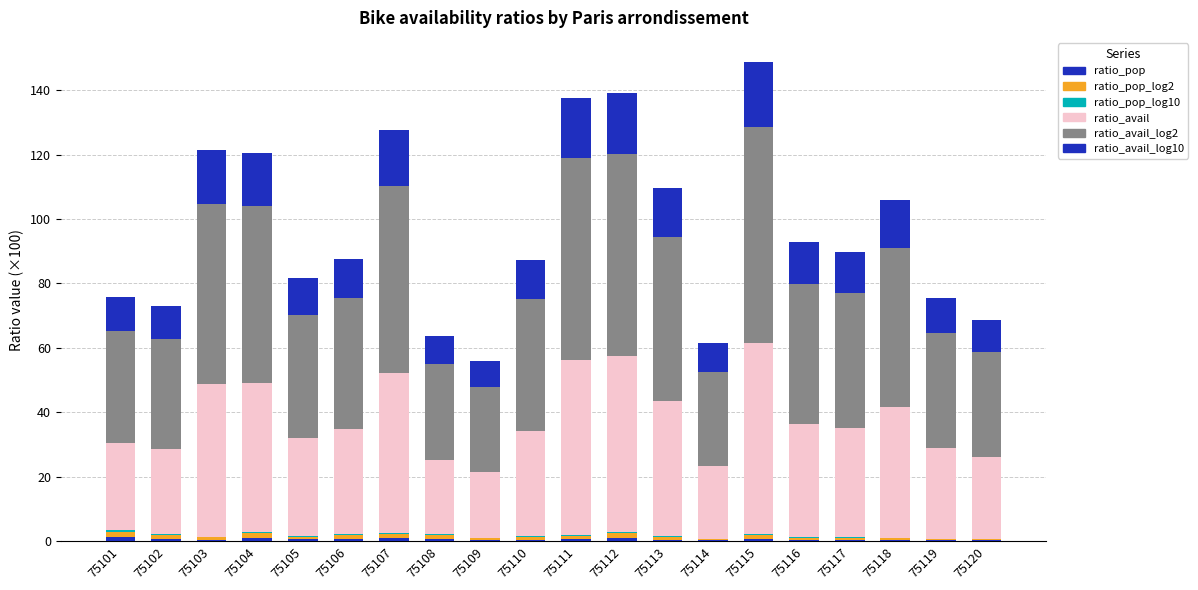

Count the number of categories in the chart.

20